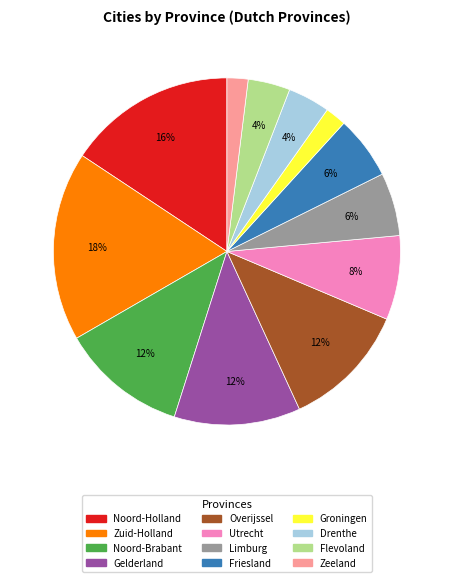

Is there a majority slice in this chart?

No